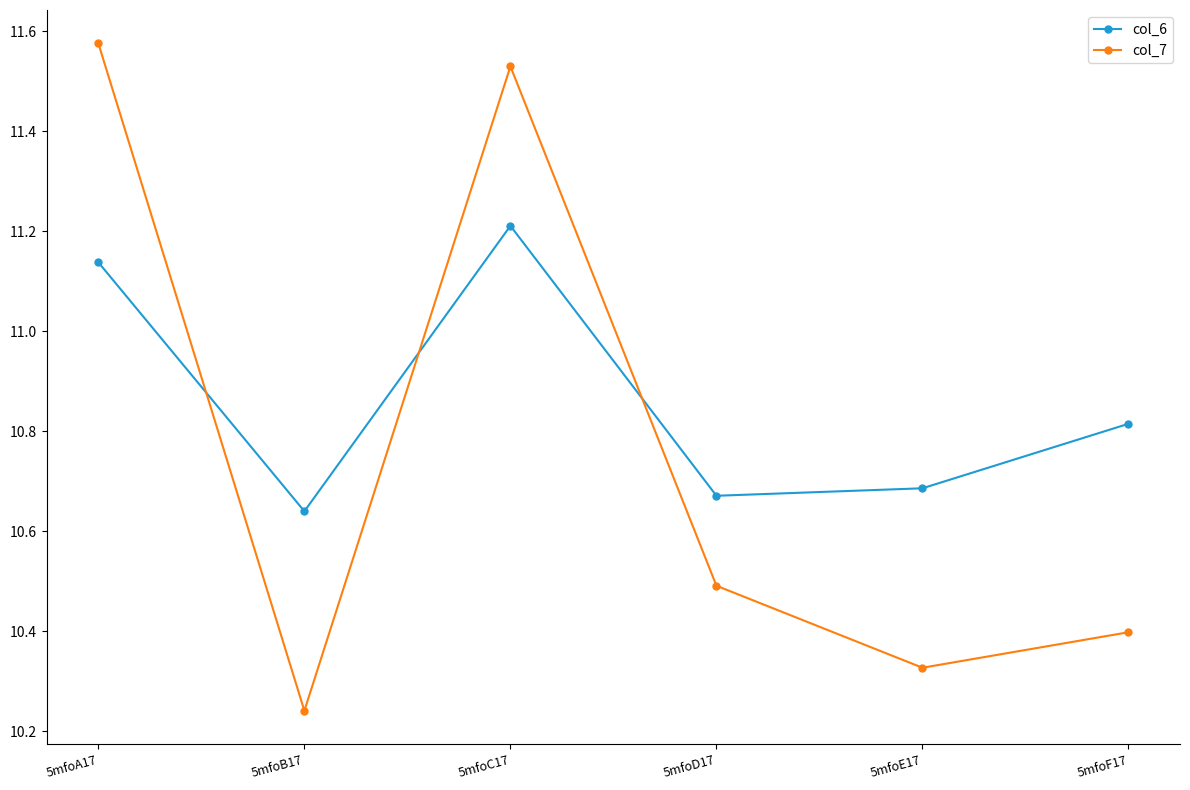

Is it true that col_7 equals 10.5 at 5mfoD17?

True